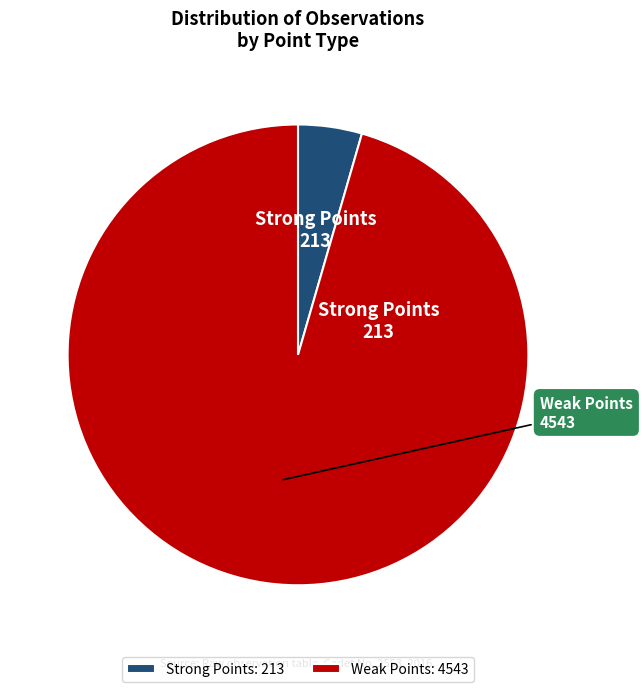

Is it true that Strong Points is 10% of the pie?

False